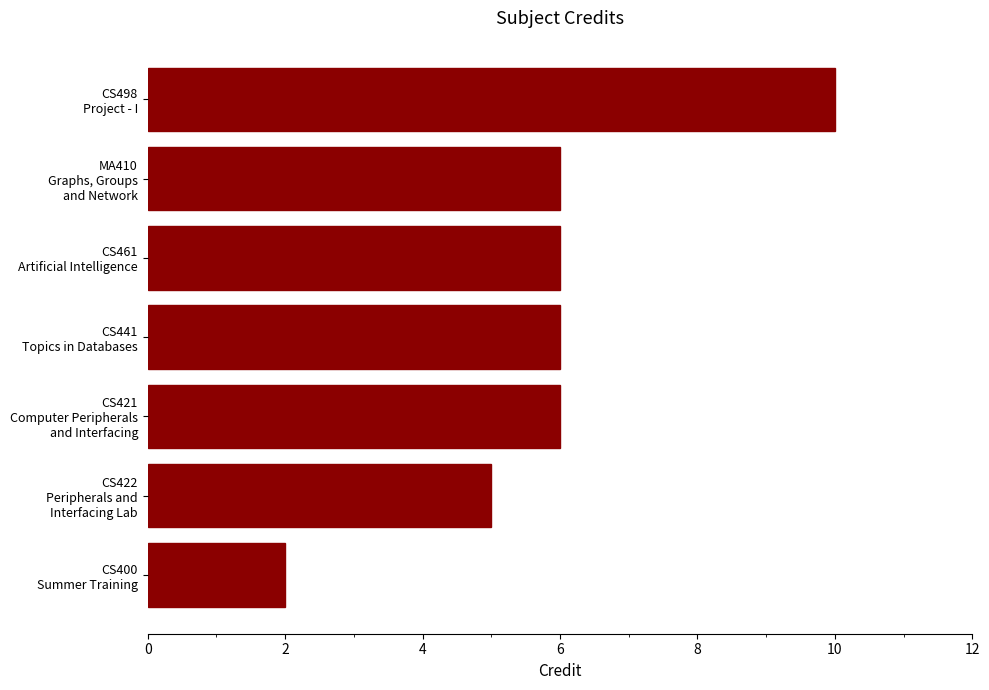

What is the sum of all values?

41